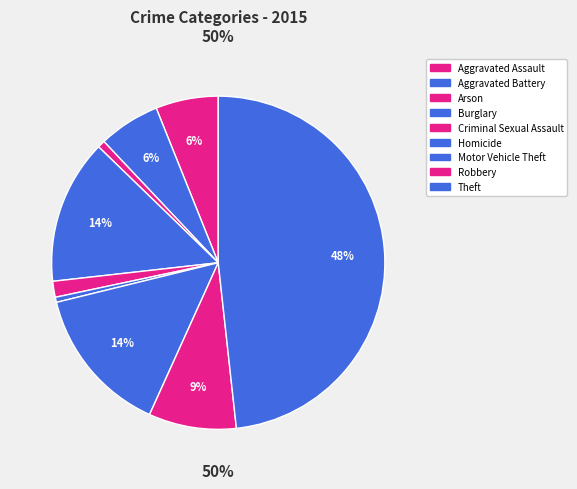

Does Aggravated Assault represent more than half of the total?

No